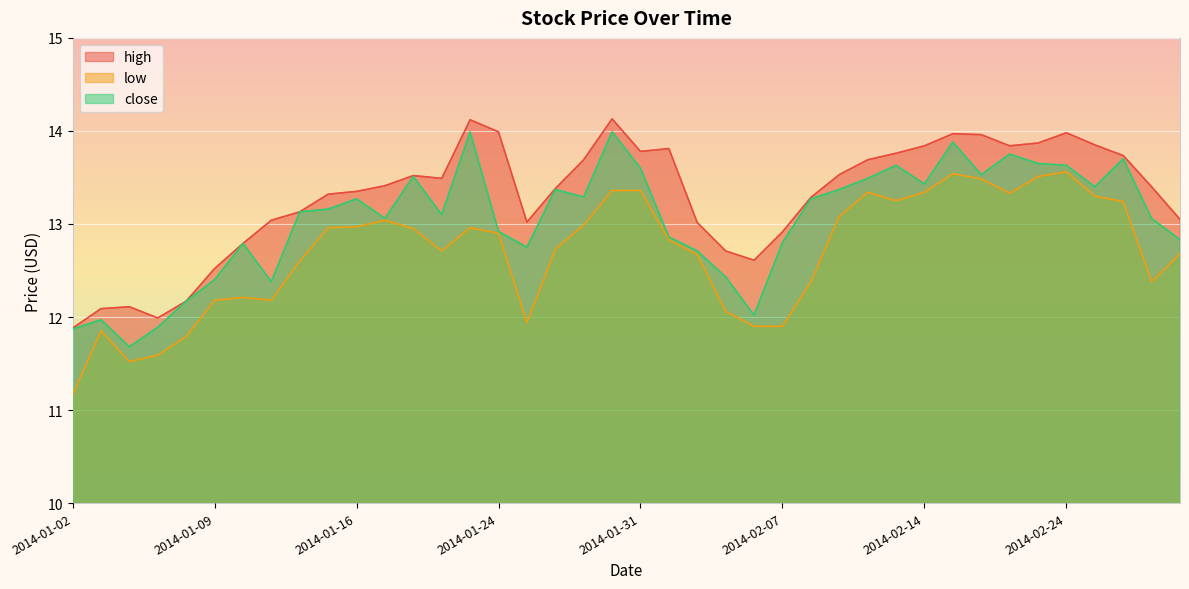

What is the label of the 29th point from the right?

2014-01-17